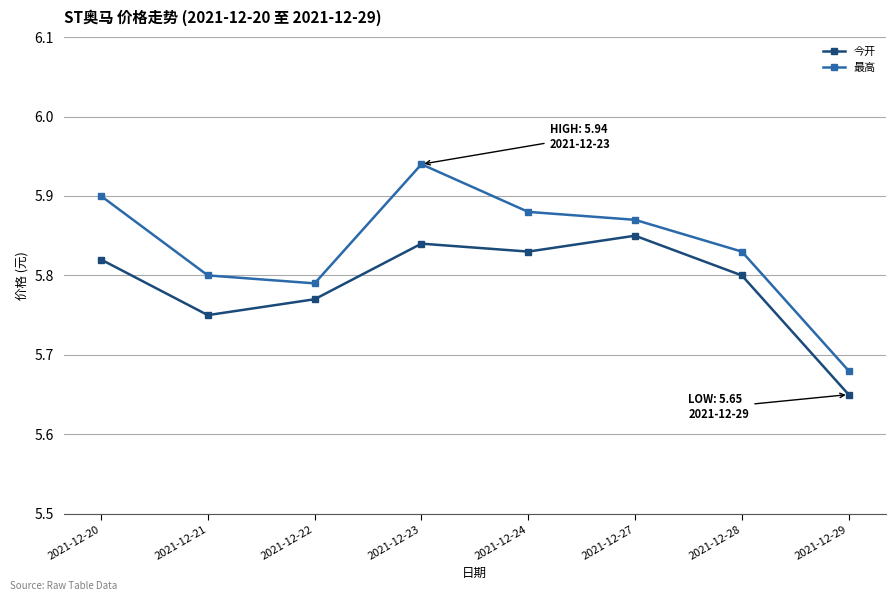

How many lines are shown in the chart?

2